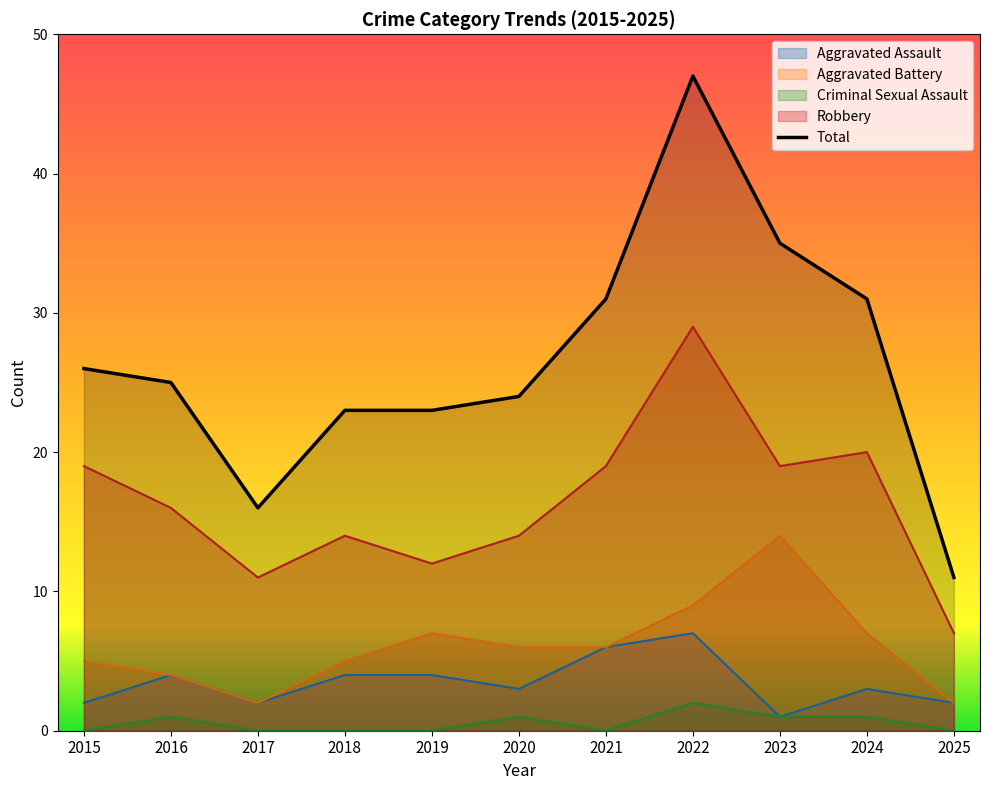

At which category does the data reach its first local peak?

2022